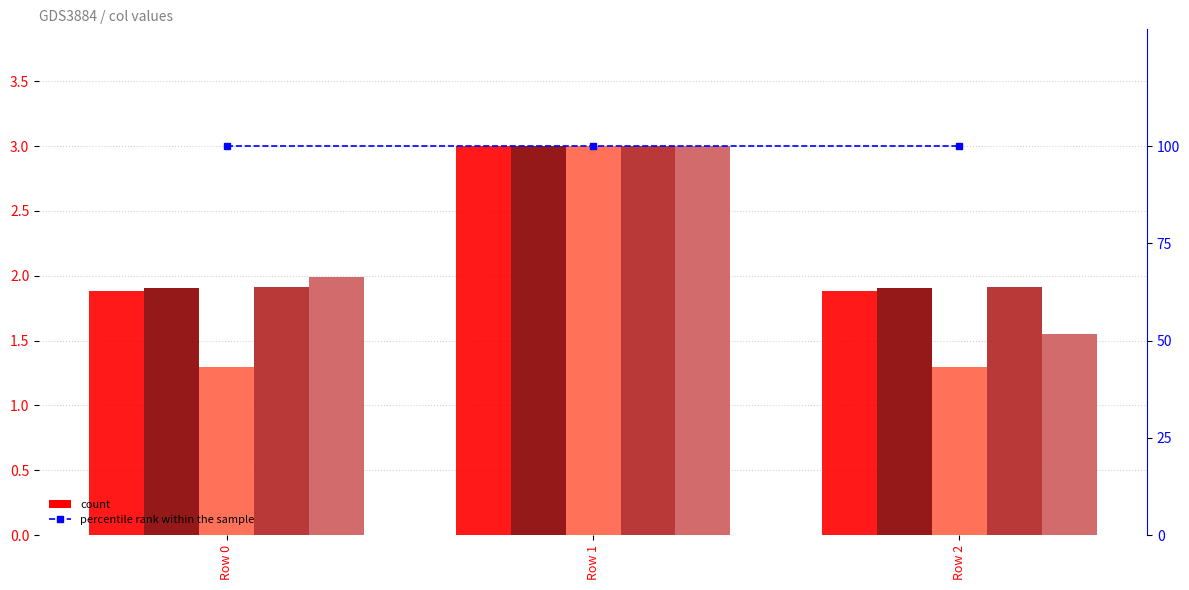

Rank the series by their maximum value, from highest to lowest.

percentile rank within the sample, col_0, col_1, col_2, col_3, col_4